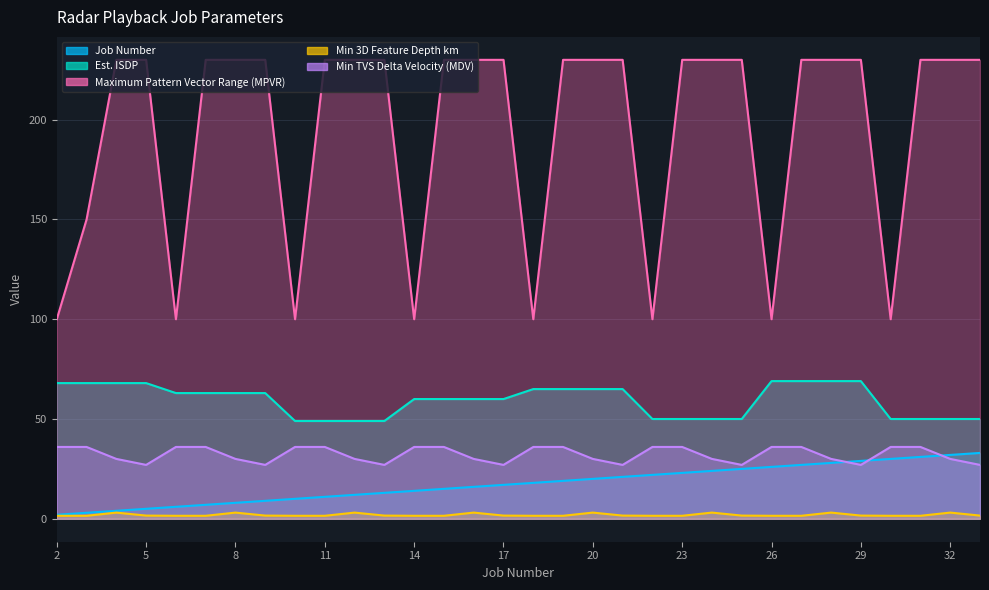

Between 18 and 2, which is larger?

18